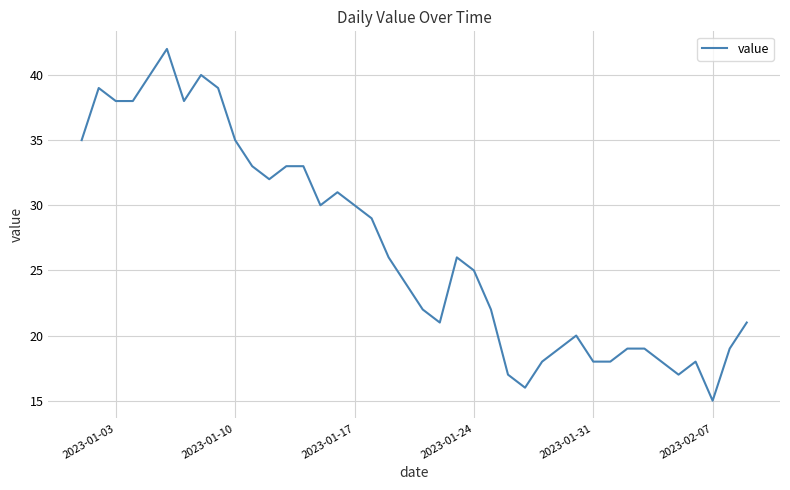

What is the minimum value shown in the chart?

15